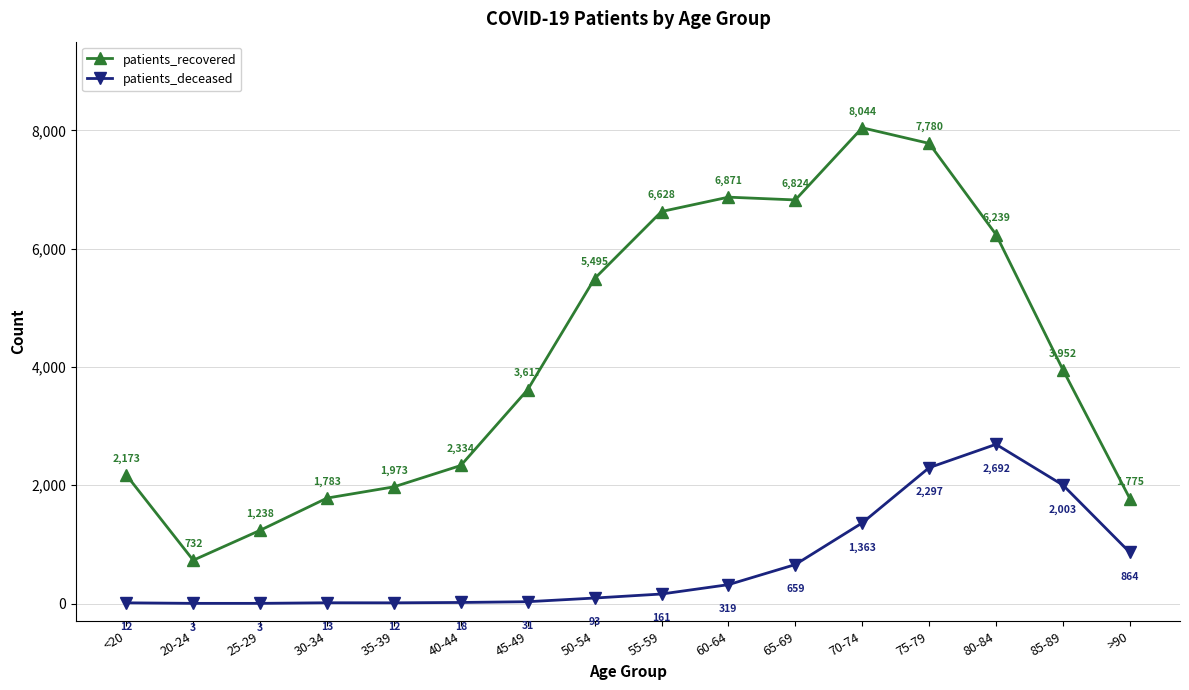

Read the patients_recovered value at 20-24.

732